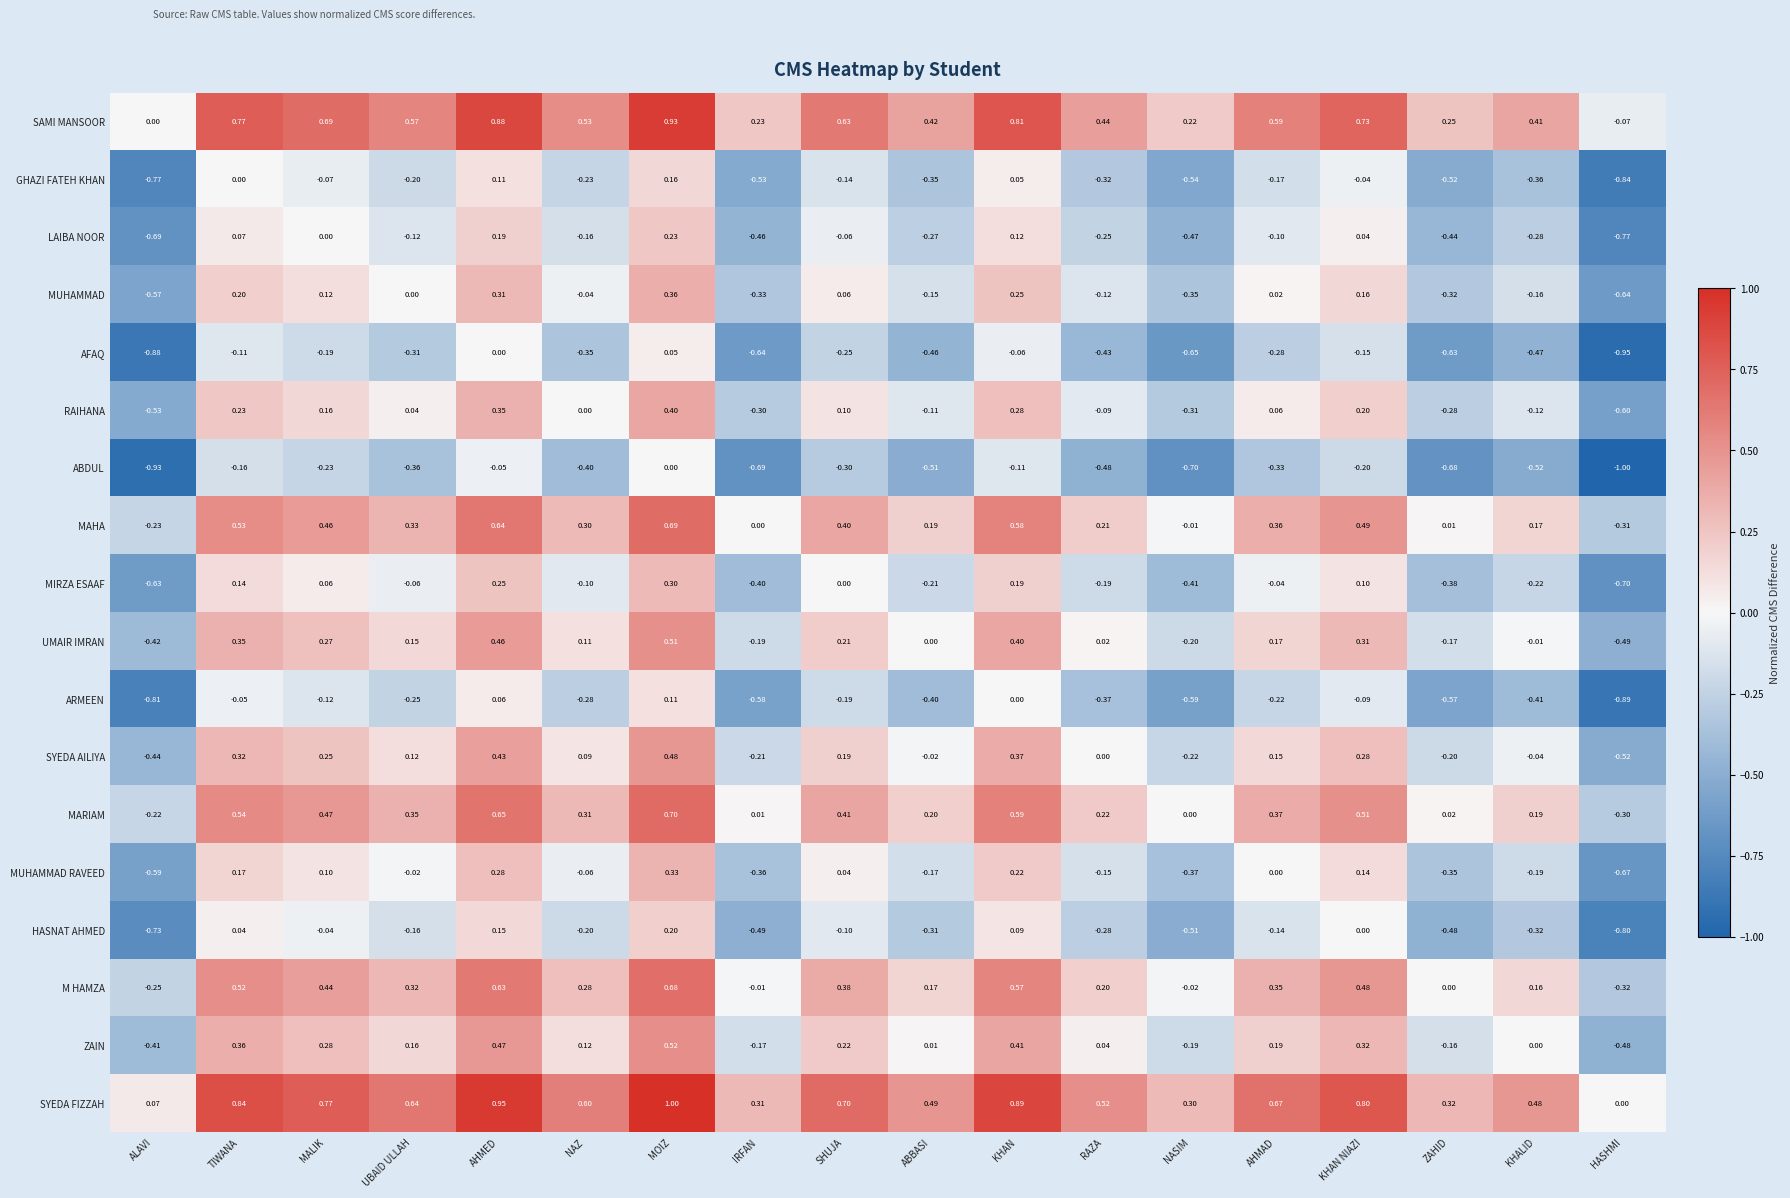

Which series has the largest total across all categories?

SYEDA FIZZAH